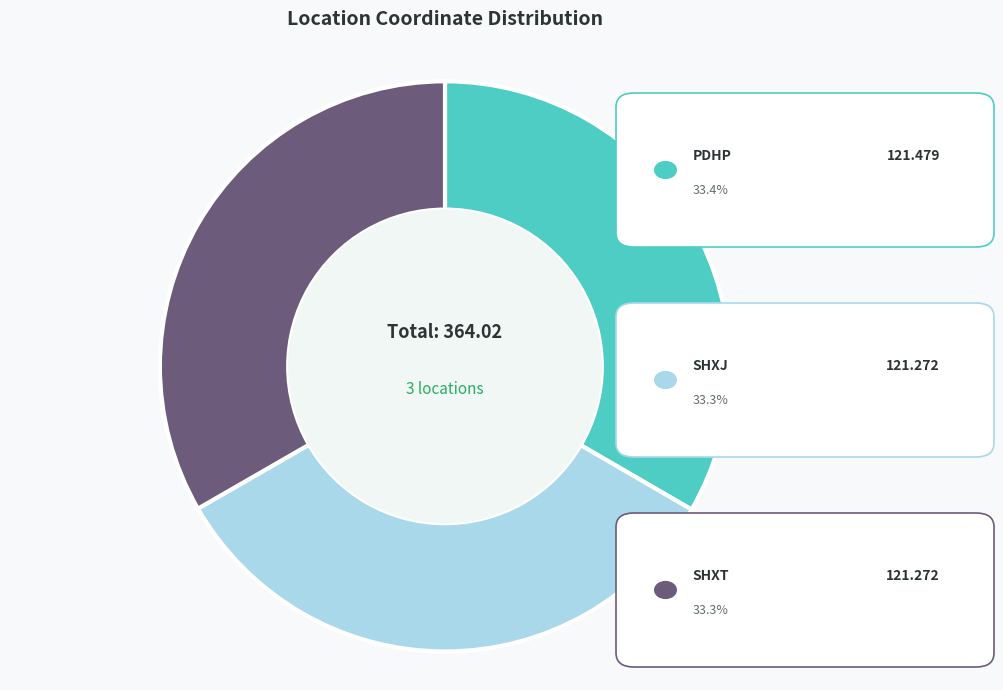

Does any single category account for the majority?

No